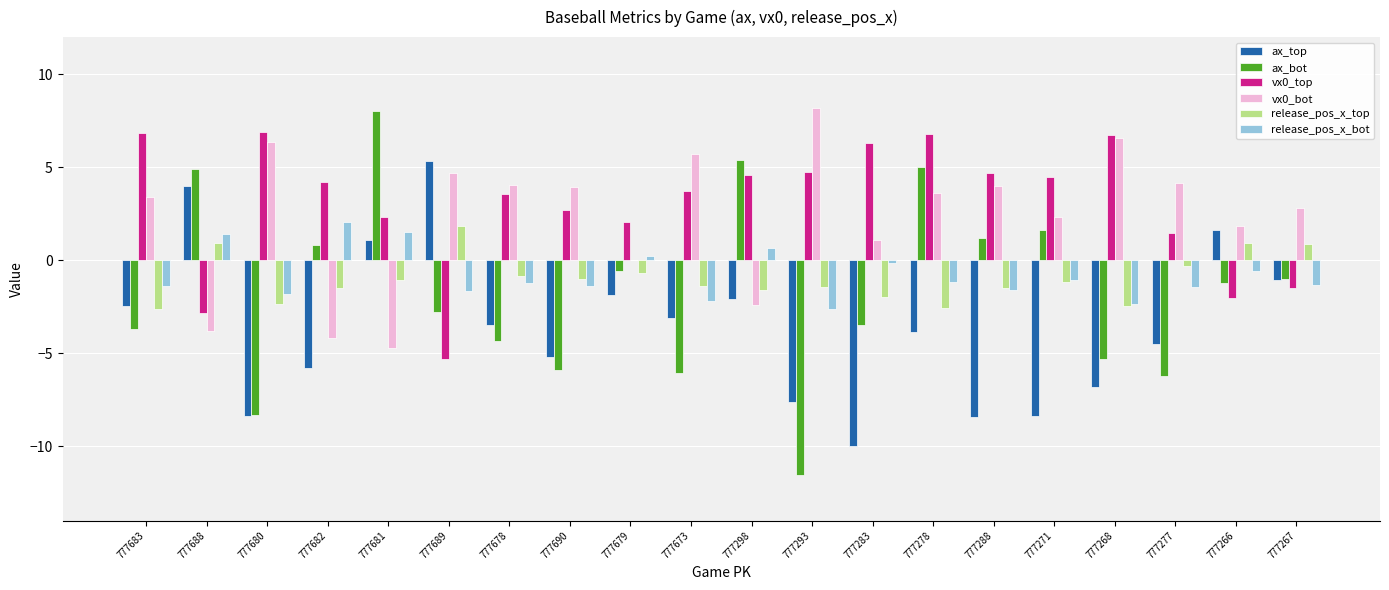

What is the sum of the vx0_top values at 777678 and 777278?

10.4